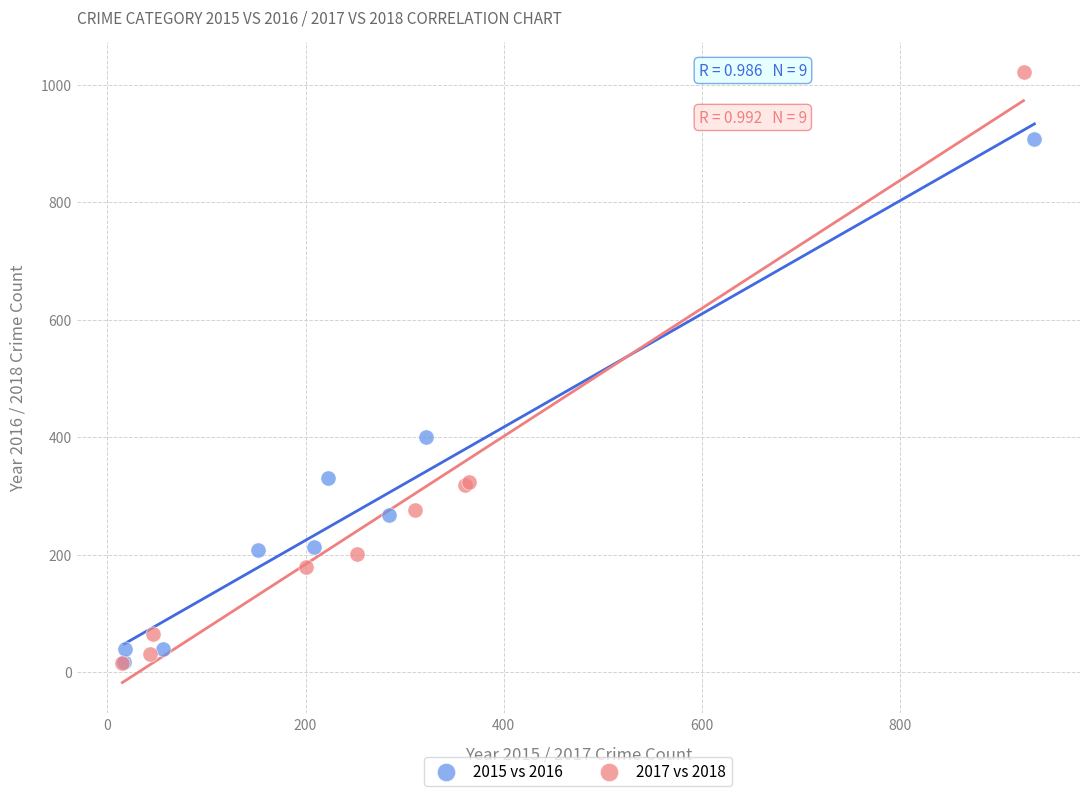

What are all the series names shown in the legend?

2015 vs 2016, 2017 vs 2018